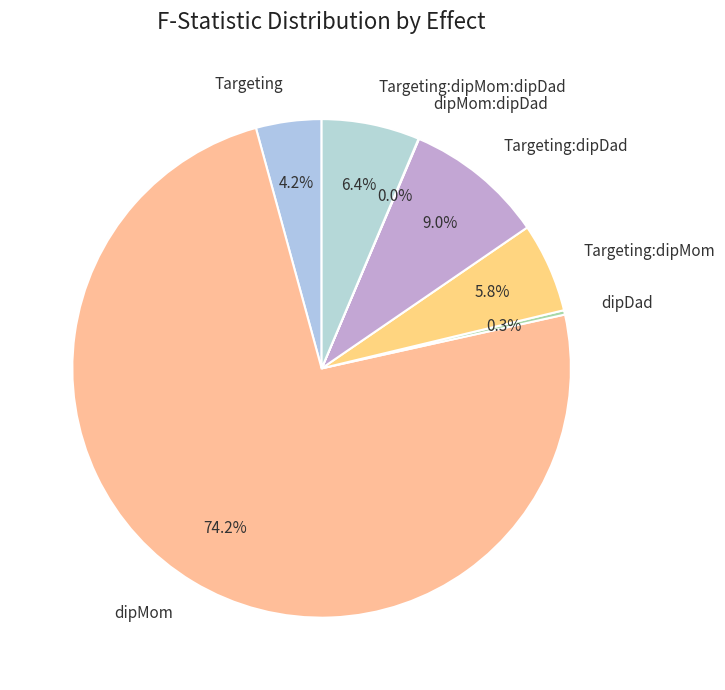

Which category has the biggest portion of the pie?

dipMom